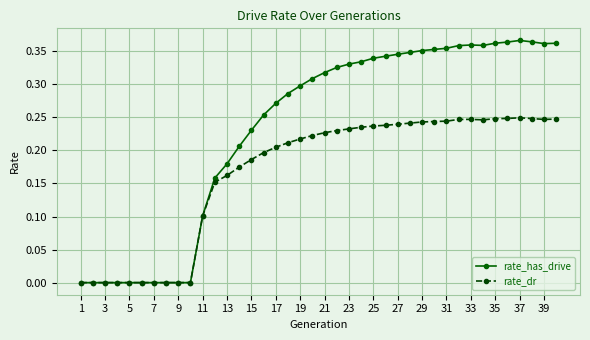

What are all the series names shown in the legend?

rate_has_drive, rate_dr